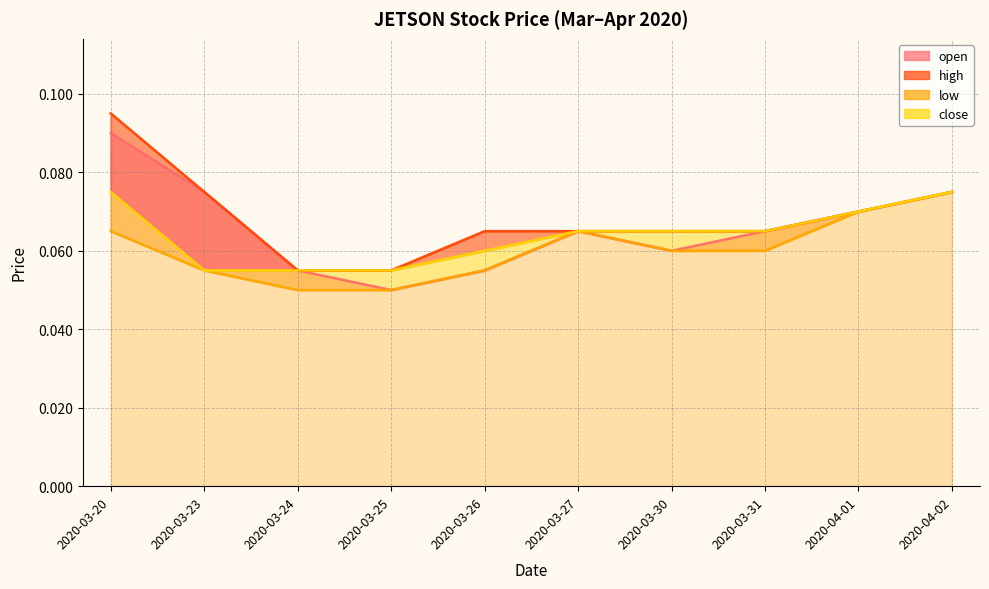

Which series has the largest range (max minus min)?

high